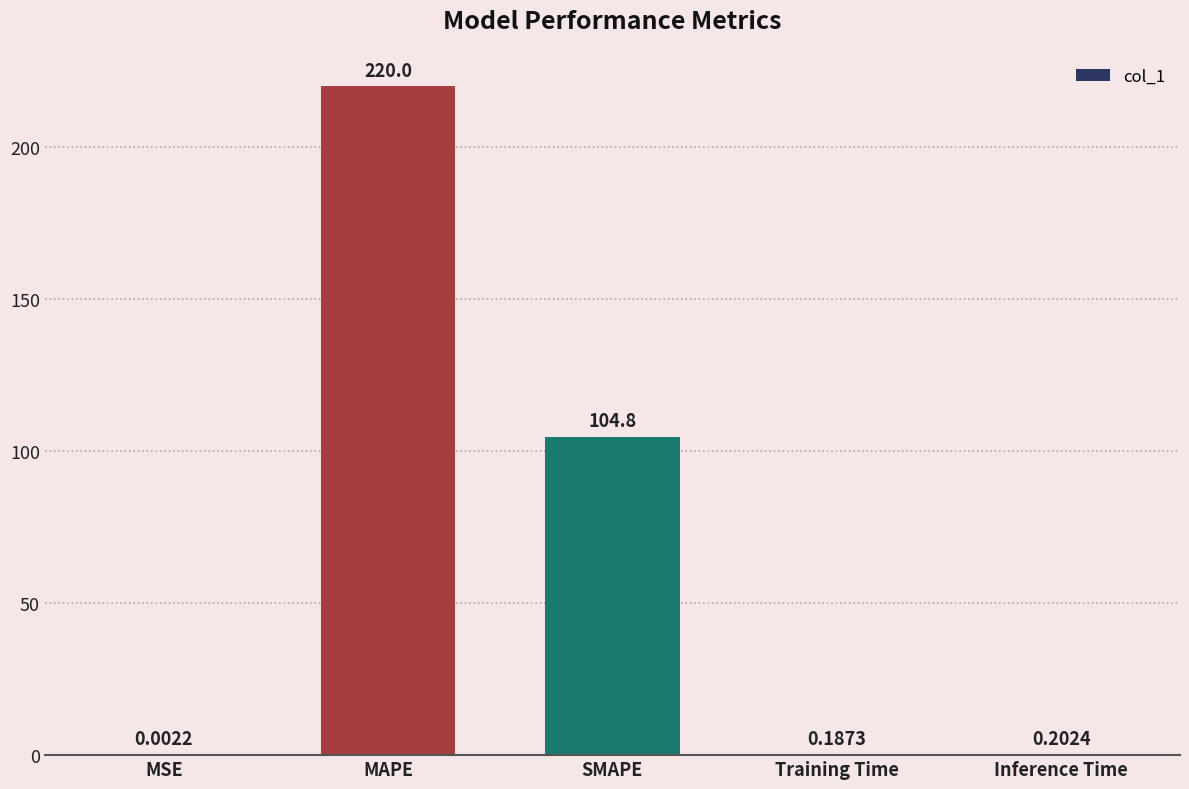

Where is the data nearest to the value 110?

SMAPE